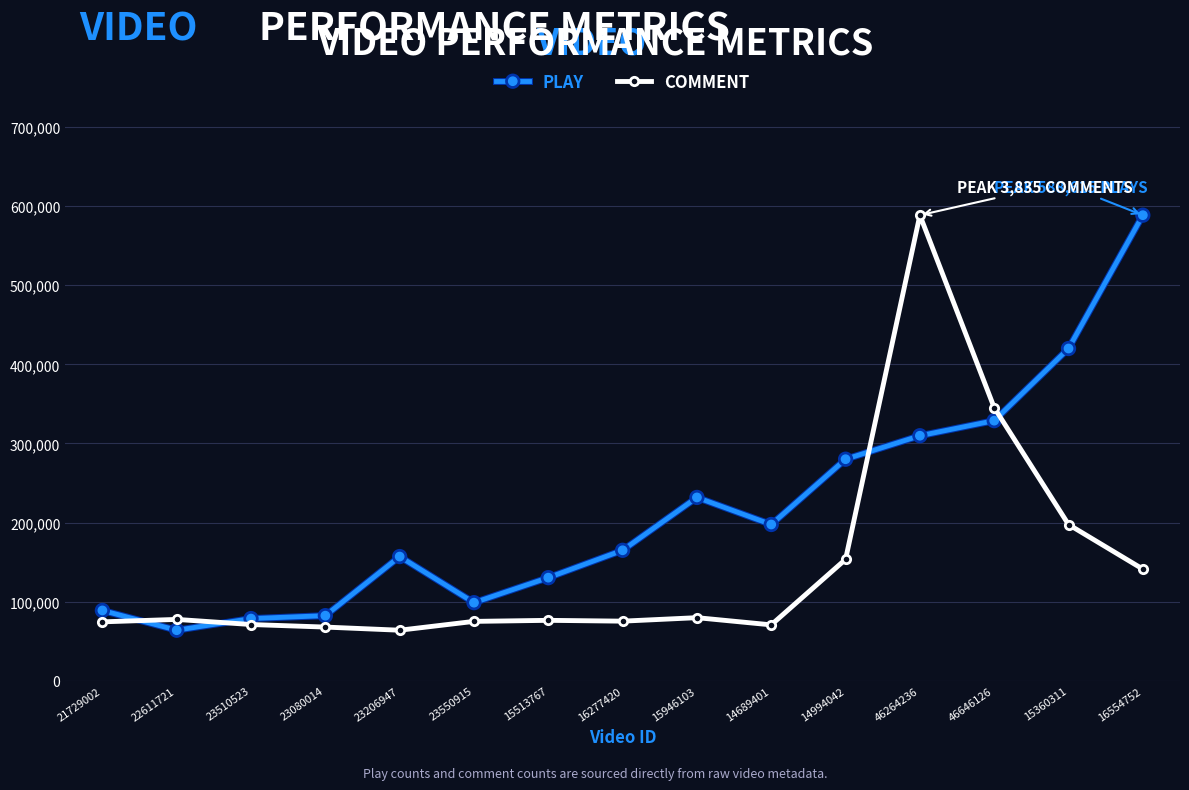

What is the label of the 4th point from the left?

23080014